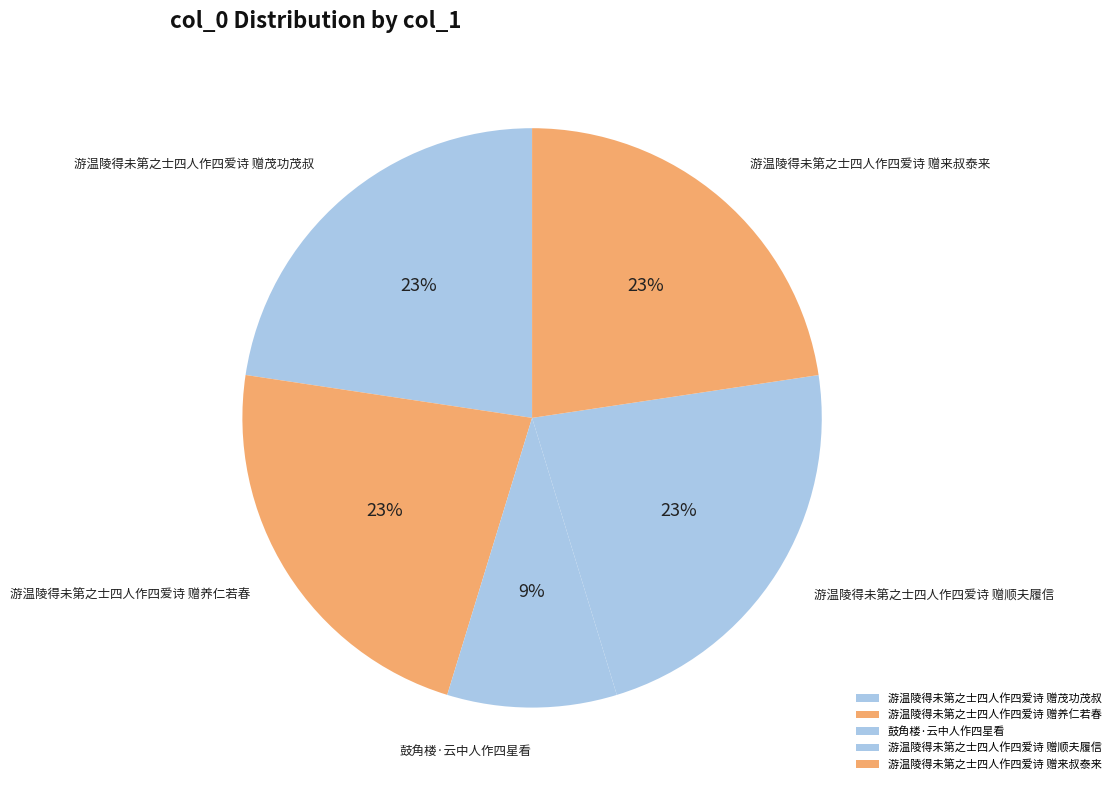

What percentage is the 游温陵得未第之士四人作四爱诗 赠养仁若春 slice, to the nearest percent?

23%